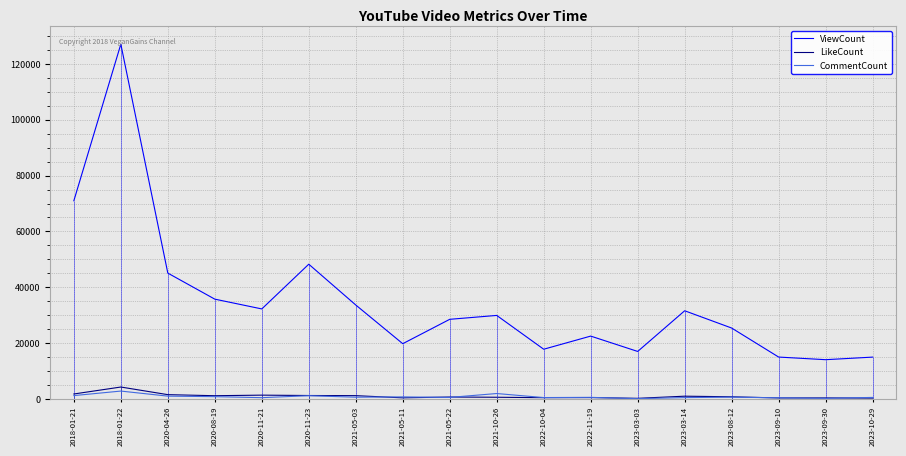

Which series has the largest range (max minus min)?

ViewCount